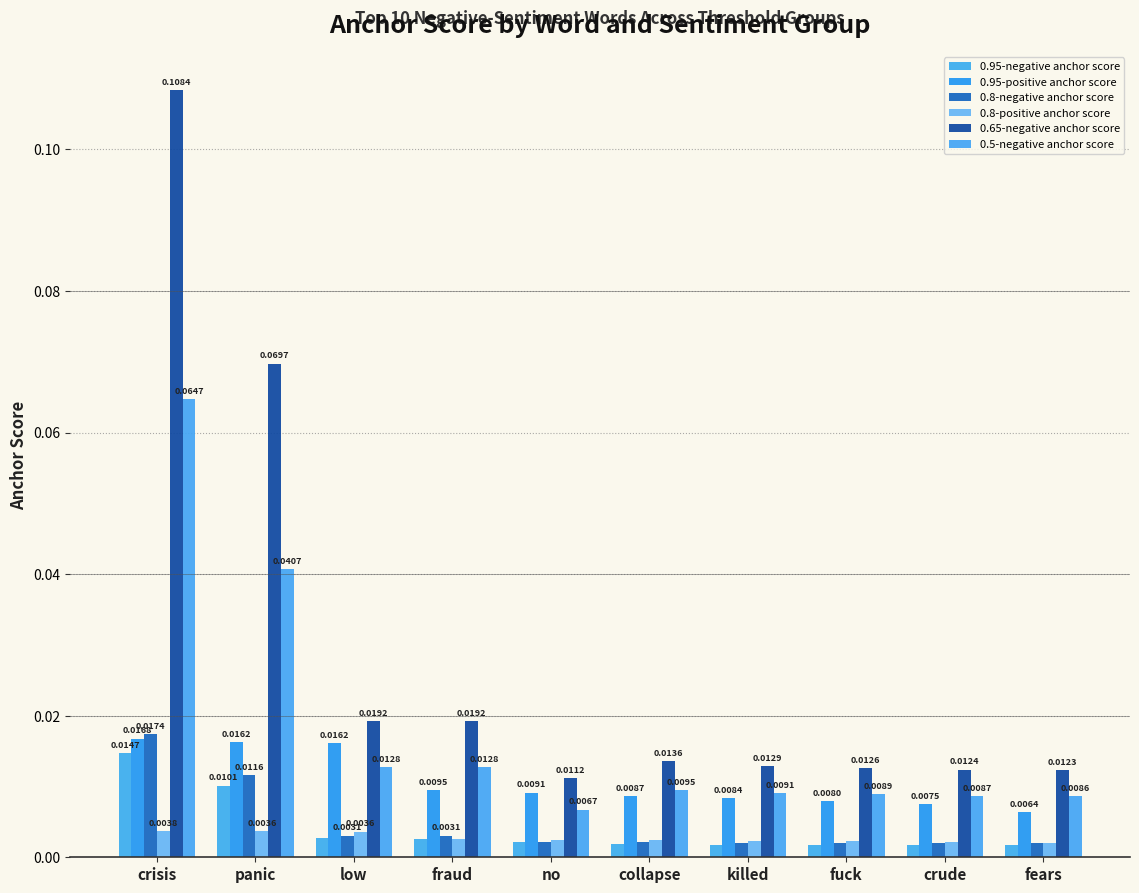

The value of 0.8-negative anchor score at fuck is 0.0. True or false?

False